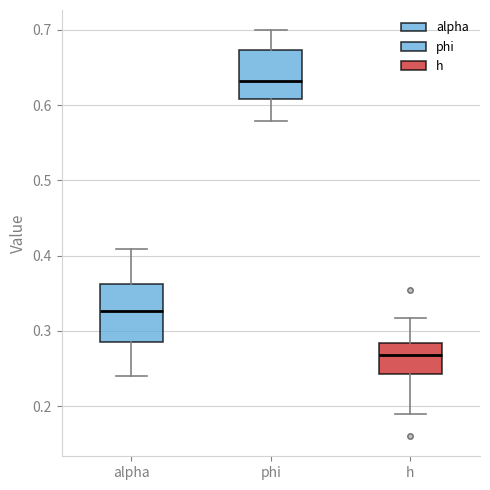

Which box is the tallest, from its lower edge to its upper edge?

alpha